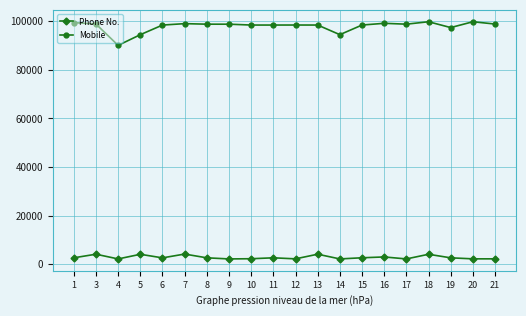

What is the value of the Phone No. point at the 2nd from the left?

4148.4